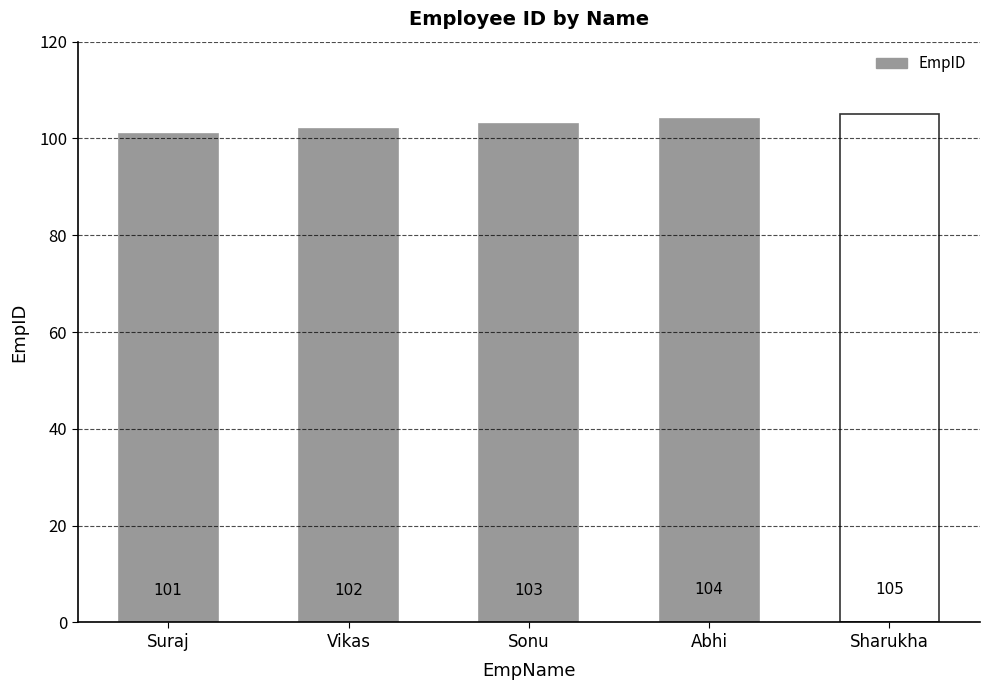

Which category has the highest value across all series?

Sharukha